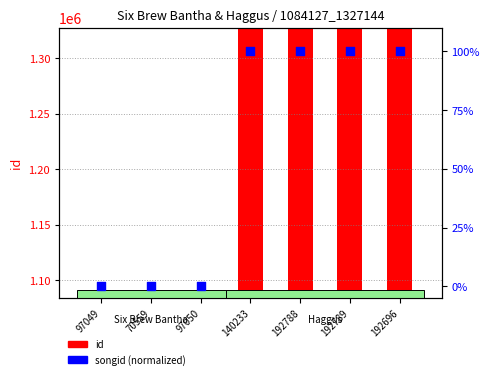

What is the total value across all series at 192696?

1327244